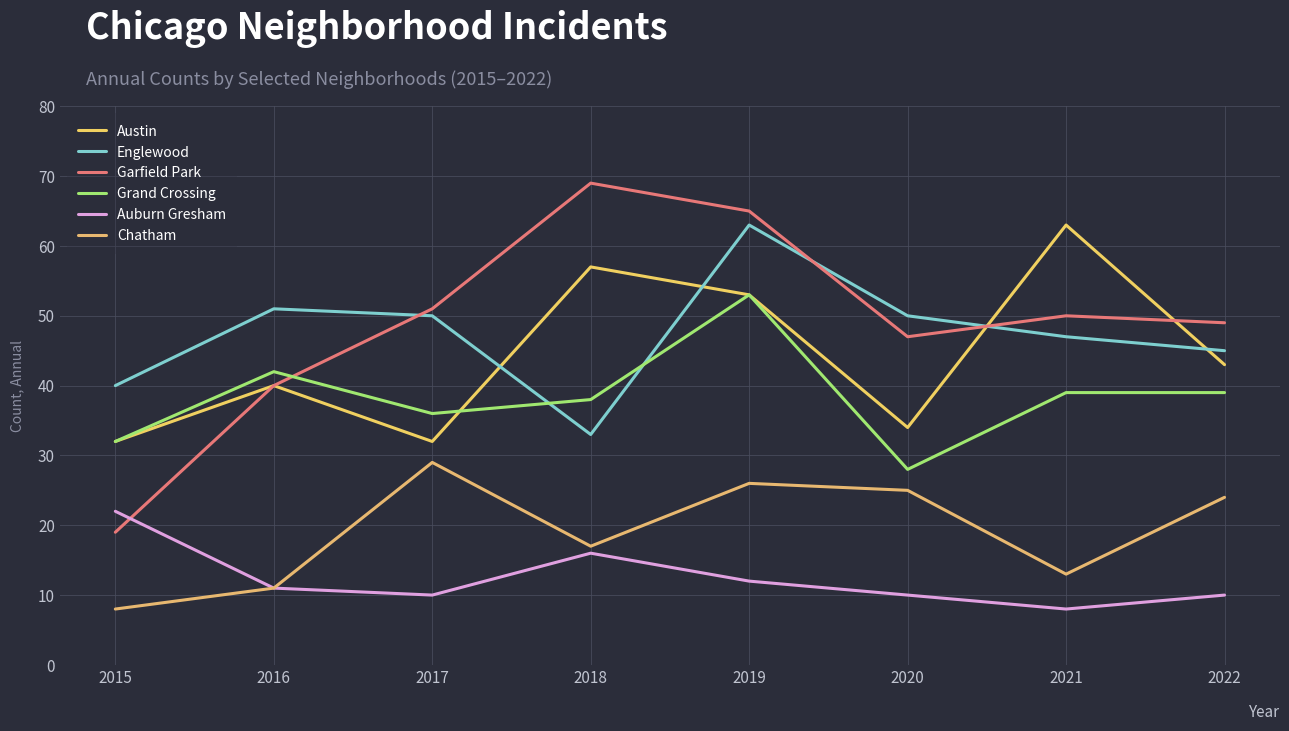

Is this an area chart (filled region under the line)?

No